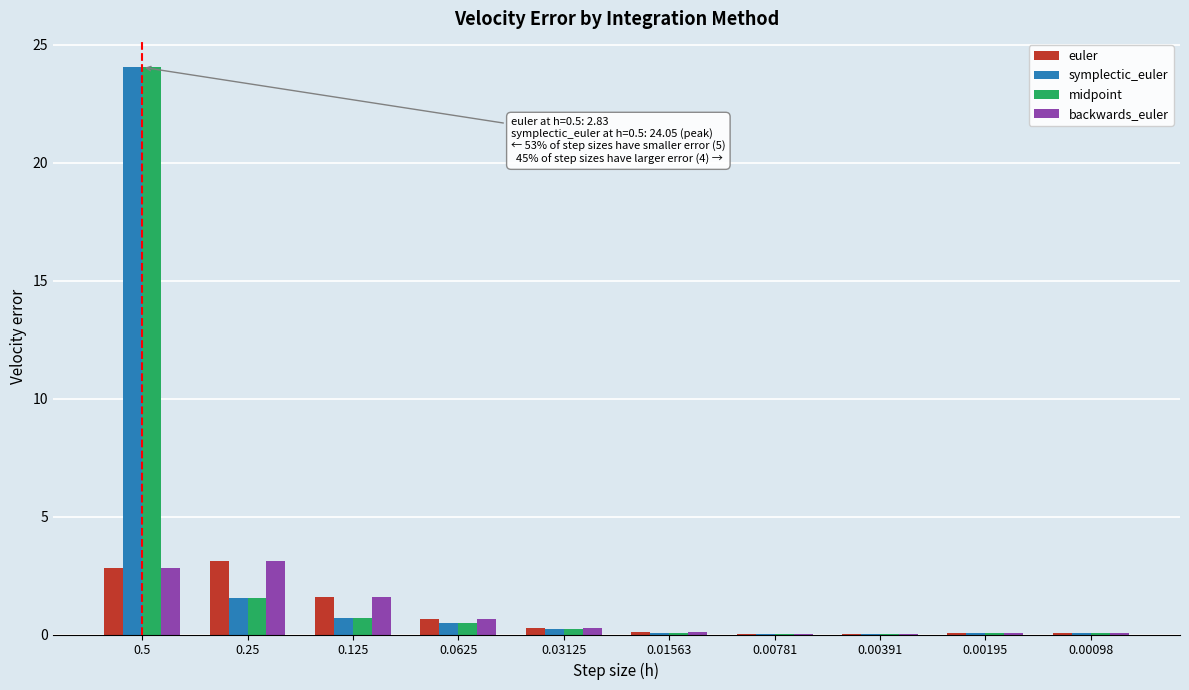

What is the greatest value displayed?

24.1